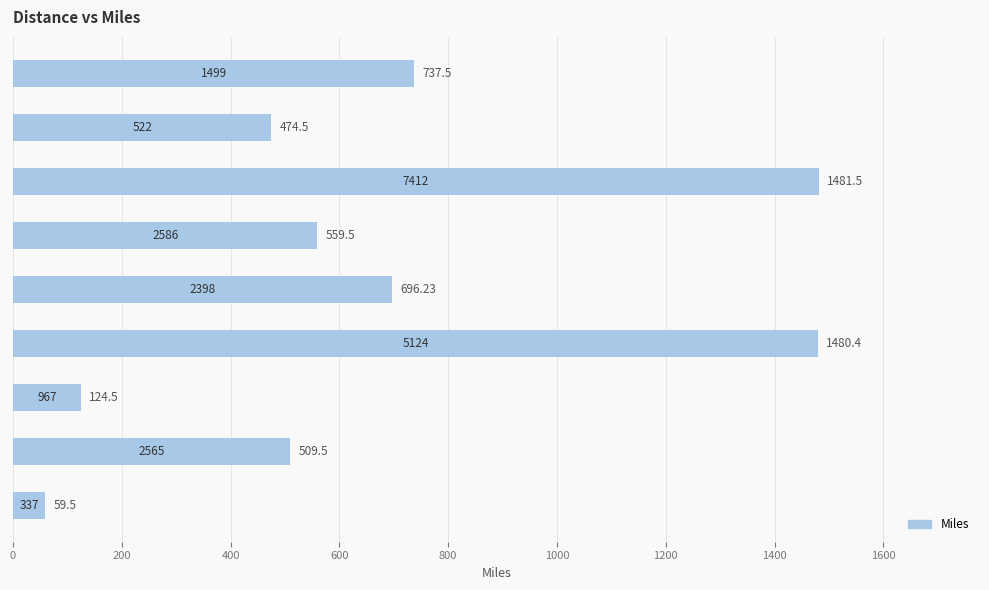

What is the difference between the maximum and minimum values?

1422.0